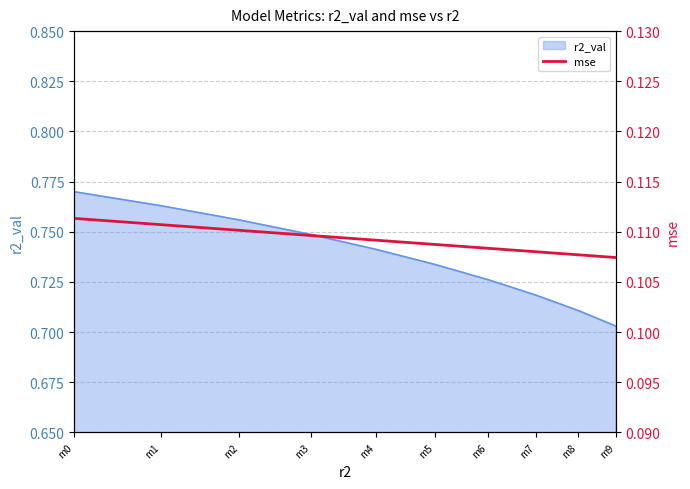

True or false: the data has more than 1 interior local peaks.

False